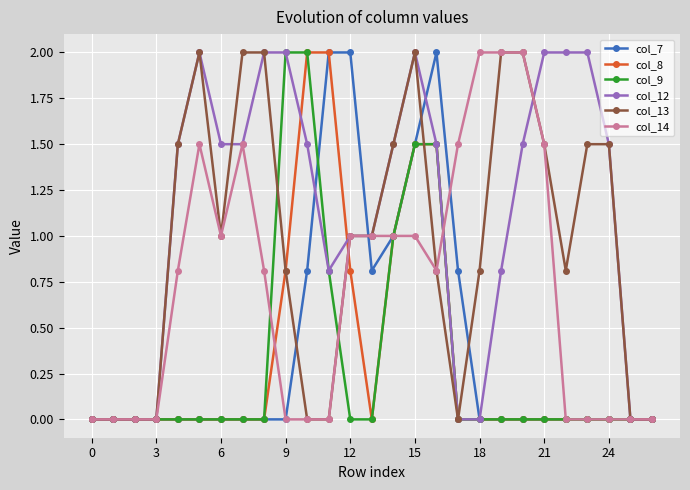

What is the value of the col_14 point at the 8th from the left?

1.5